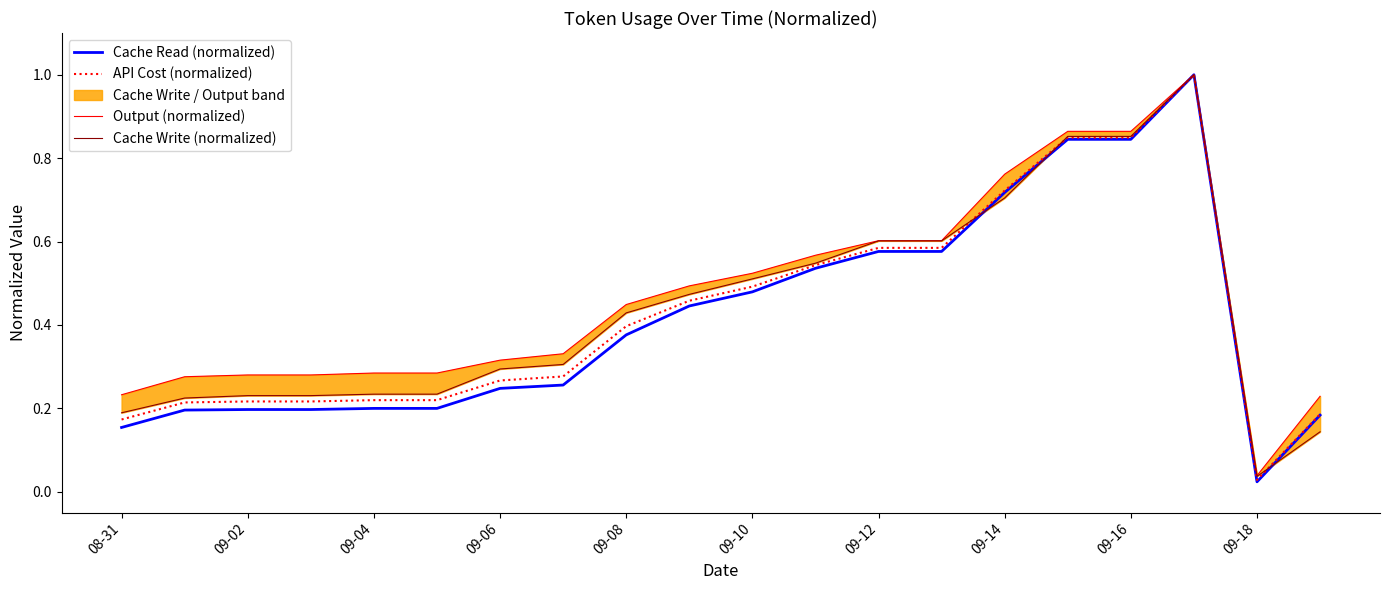

Reading left to right, extract all data points from this chart.

Cache Read (normalized): 0.2	0.2	0.2	0.2	0.2	0.2	0.2	0.3	0.4	0.4	0.5	0.5	0.6	0.6	0.7	0.8	0.8	1.0	0.0	0.2
API Cost (normalized): 0.2	0.2	0.2	0.2	0.2	0.2	0.3	0.3	0.4	0.5	0.5	0.5	0.6	0.6	0.7	0.8	0.8	1.0	0.0	0.2
Output (normalized): 0.2	0.3	0.3	0.3	0.3	0.3	0.3	0.3	0.4	0.5	0.5	0.6	0.6	0.6	0.8	0.9	0.9	1.0	0.0	0.2
Cache Write (normalized): 0.2	0.2	0.2	0.2	0.2	0.2	0.3	0.3	0.4	0.5	0.5	0.5	0.6	0.6	0.7	0.9	0.9	1.0	0.0	0.1